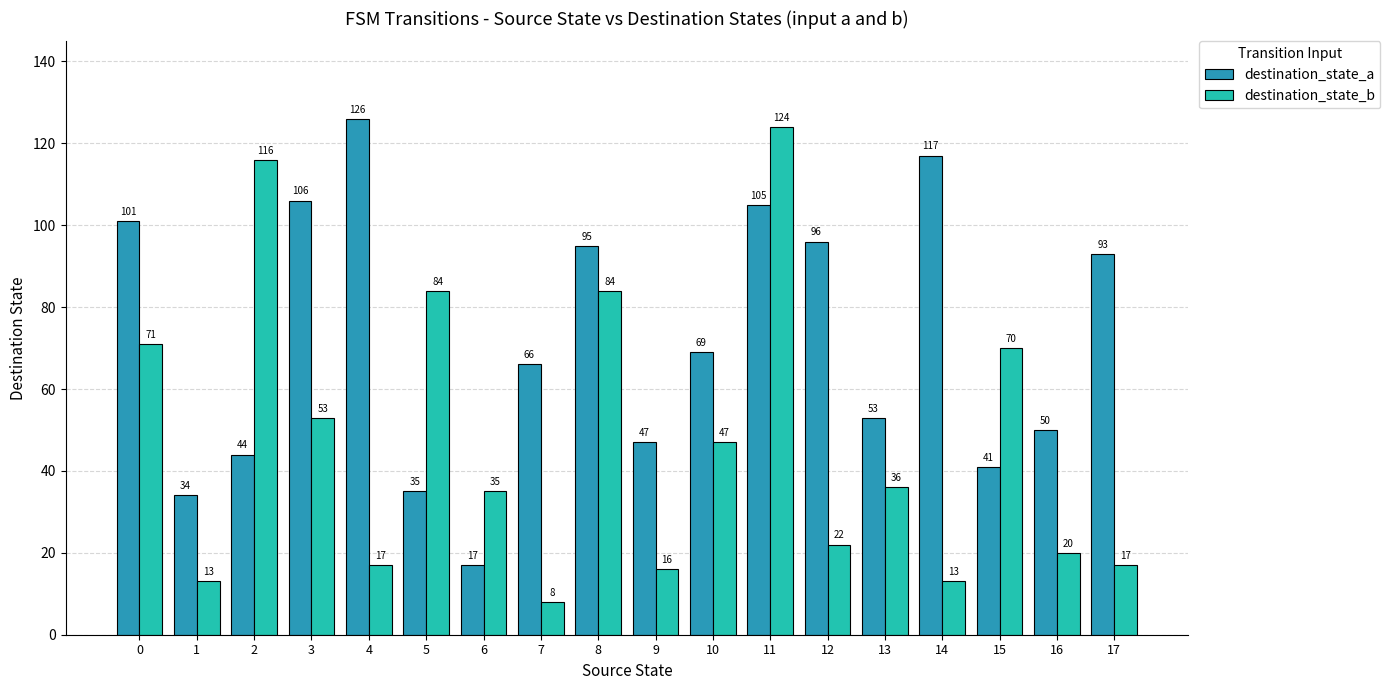

How many values in the destination_state_a series are below 69?

9